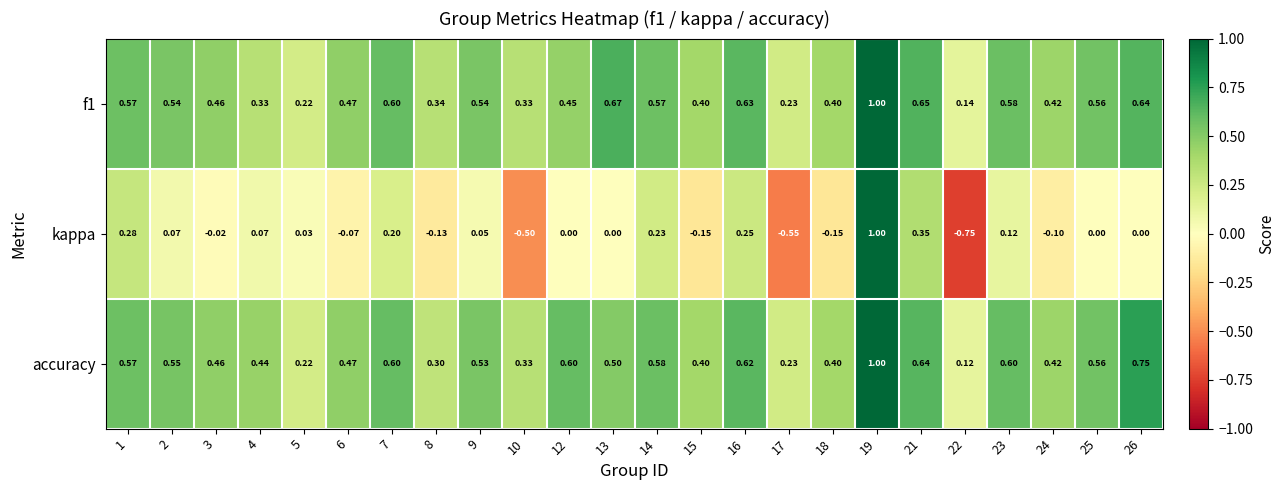

Which series has the largest total across all categories?

accuracy